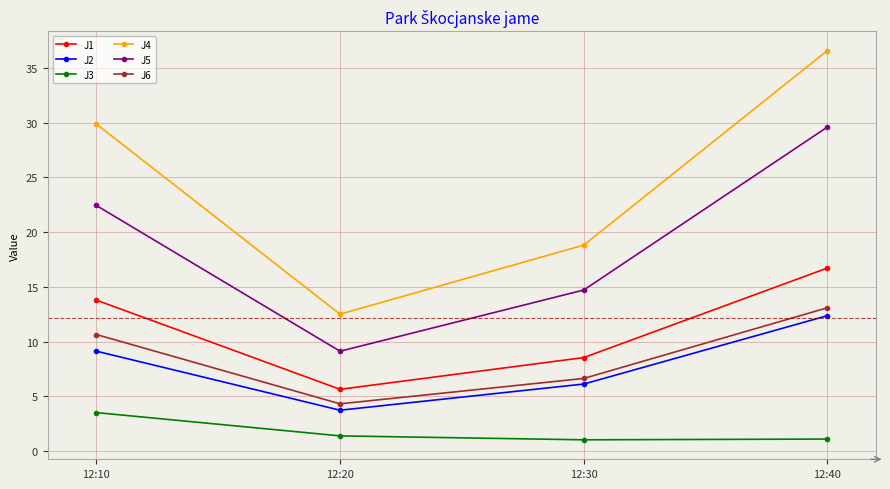

True or false: J4 and J1 cross at least once.

False